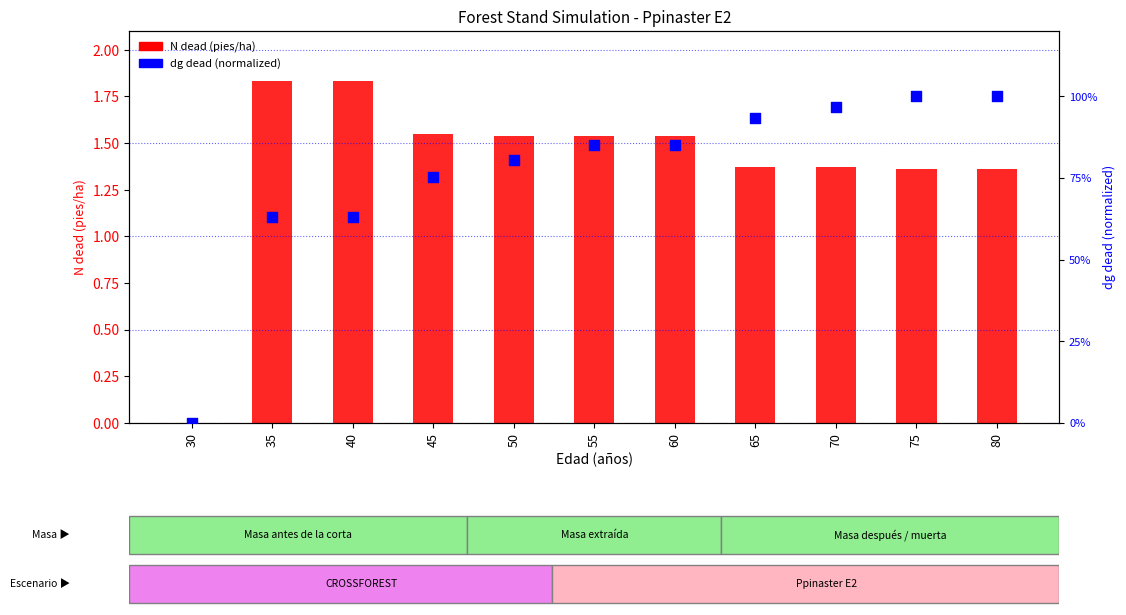

Which series reaches the maximum Y coordinate?

N dead (pies/ha)